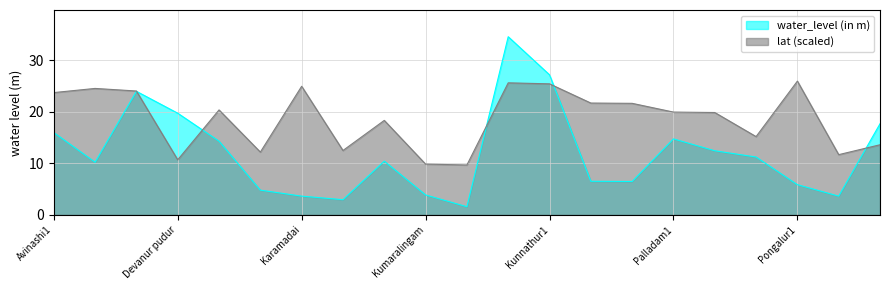

Rank the series by their maximum value, from highest to lowest.

water_level (in m), lat (scaled)